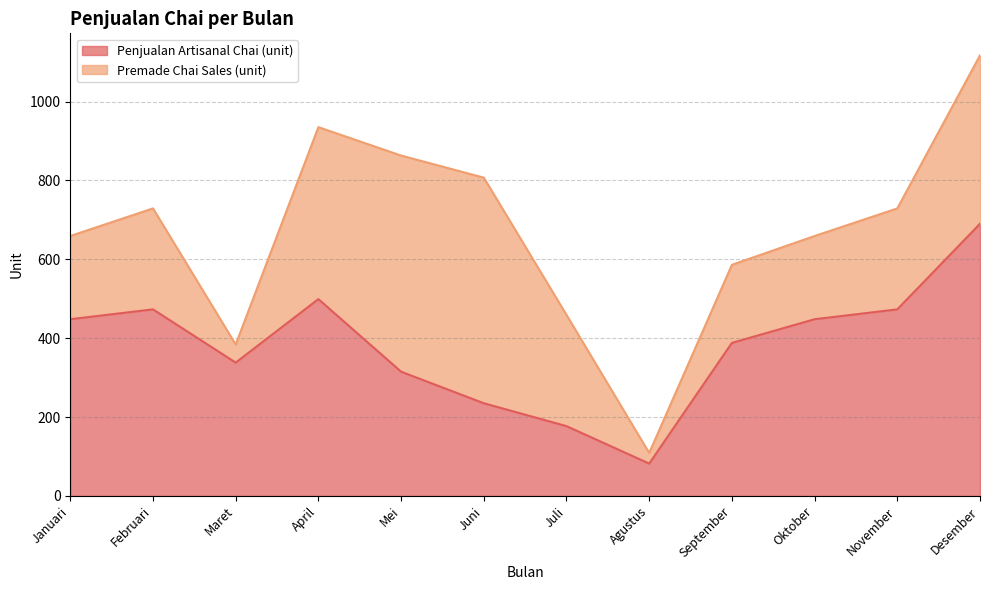

Rank the categories by value from lowest to highest.

Agustus, Juli, Juni, Mei, Maret, September, Januari, Oktober, Februari, November, April, Desember